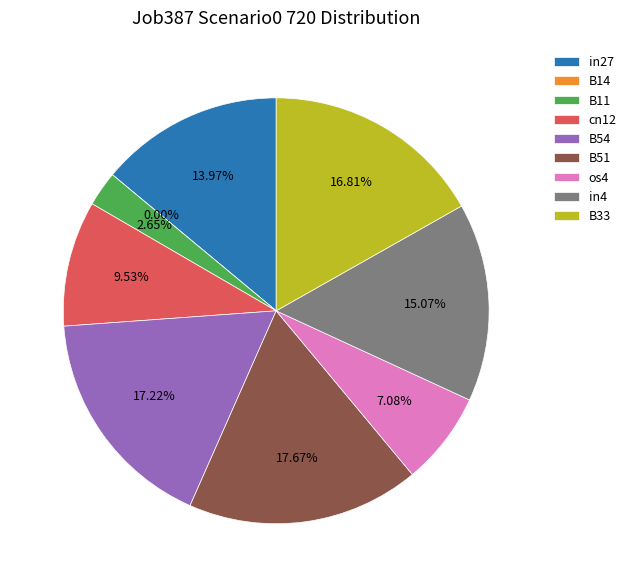

The B51 slice represents 18% of the pie. True or false?

True